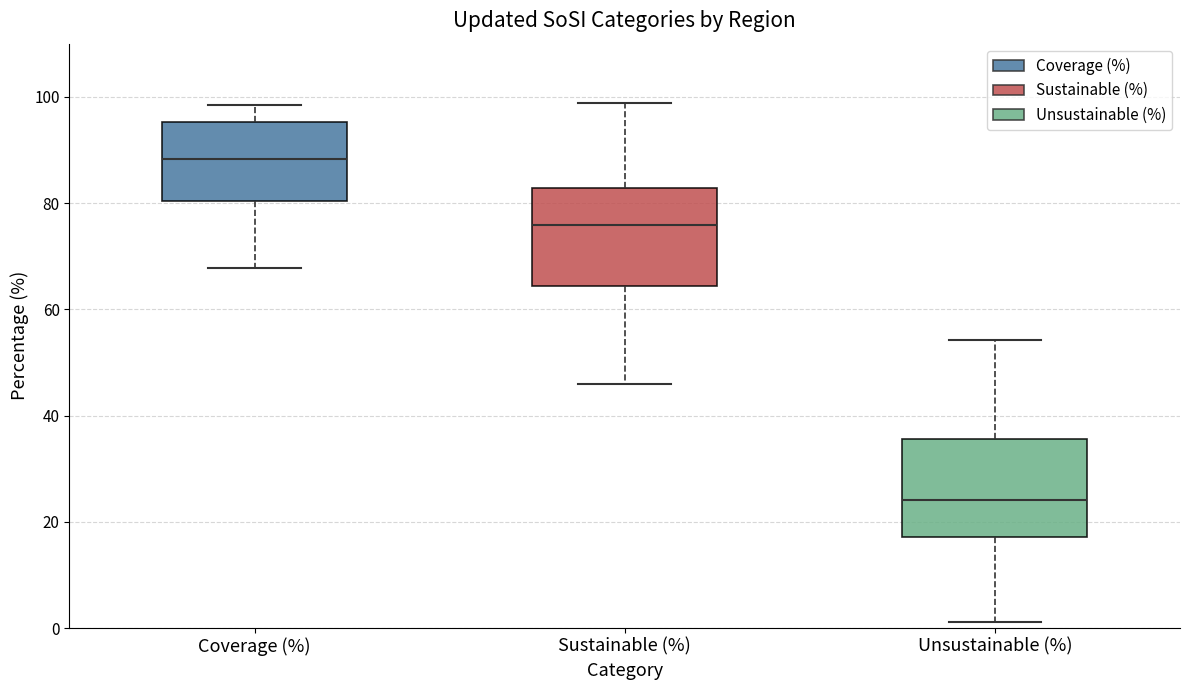

Reading left to right, transcribe this box plot: for each box, give where its median line is, the range the box spans, and where its two whiskers end, as read against the y-axis. The values are not printed on the chart, so give them approximately, as read against the axis.

Coverage (%): median 88, box 80 to 96, whiskers 68 to 98
Sustainable (%): median 76, box 64 to 82, whiskers 46 to 98
Unsustainable (%): median 24, box 18 to 36, whiskers 2 to 54